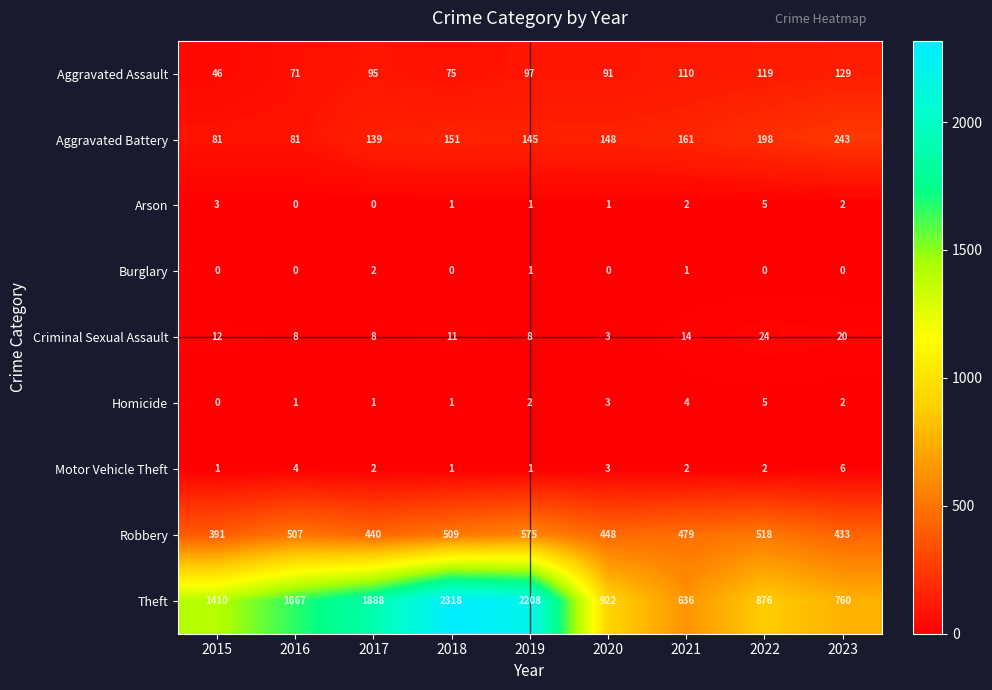

What is the sum of all Arson values?

15